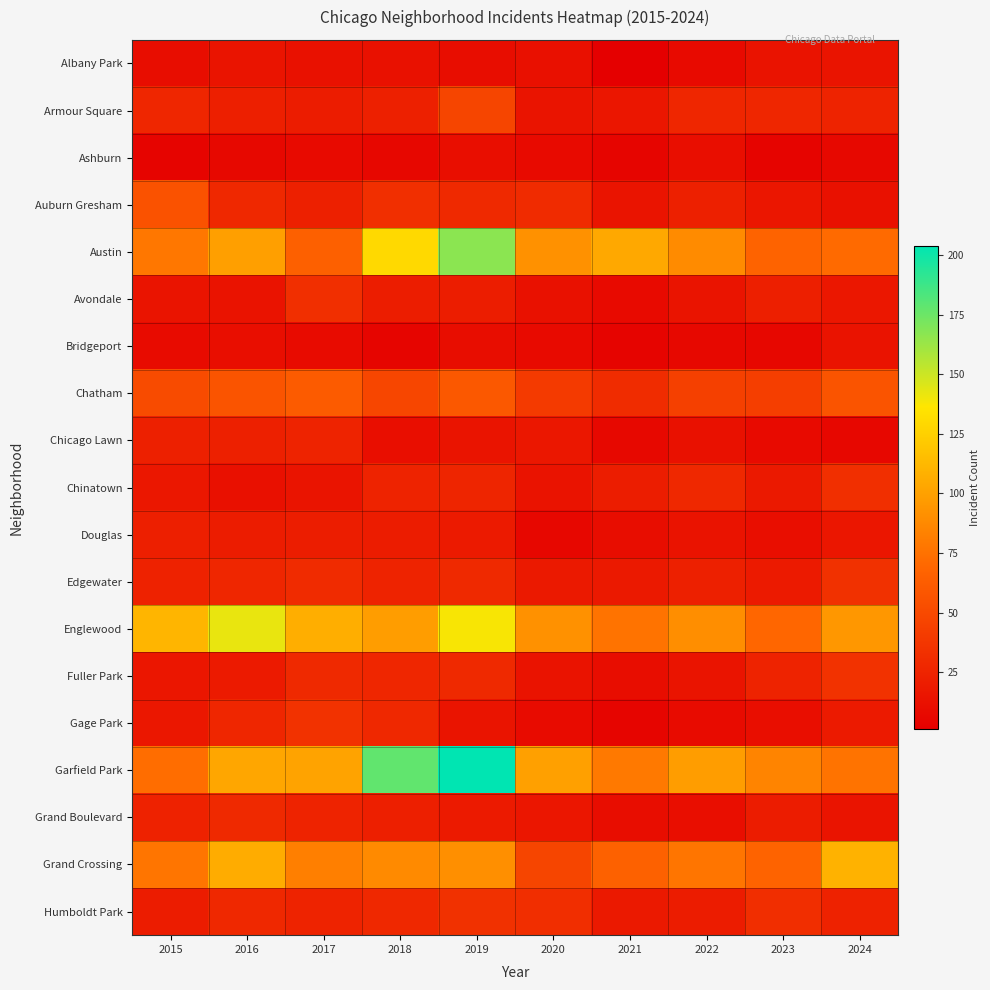

What is the spread (max minus min) of values at 2019?

194